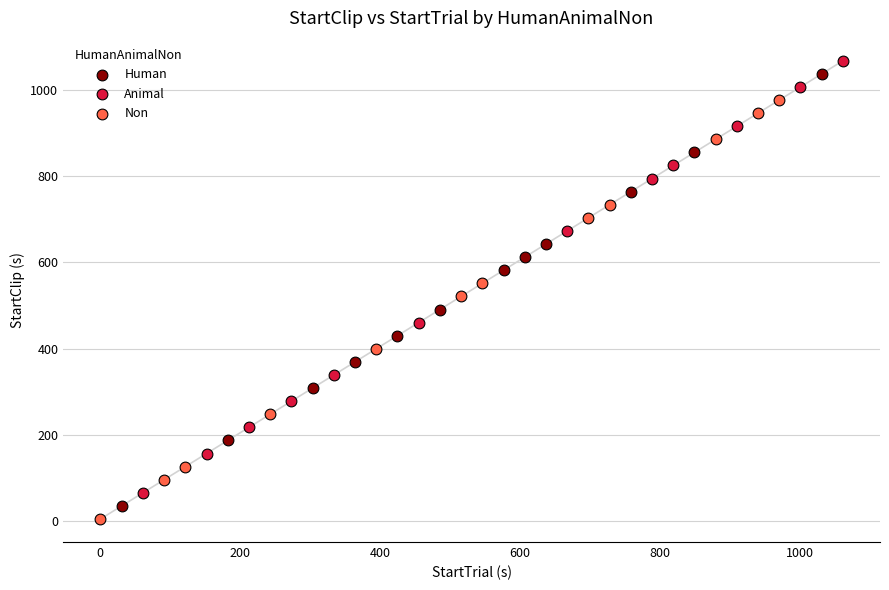

Which series has the widest spread of Y values?

Human